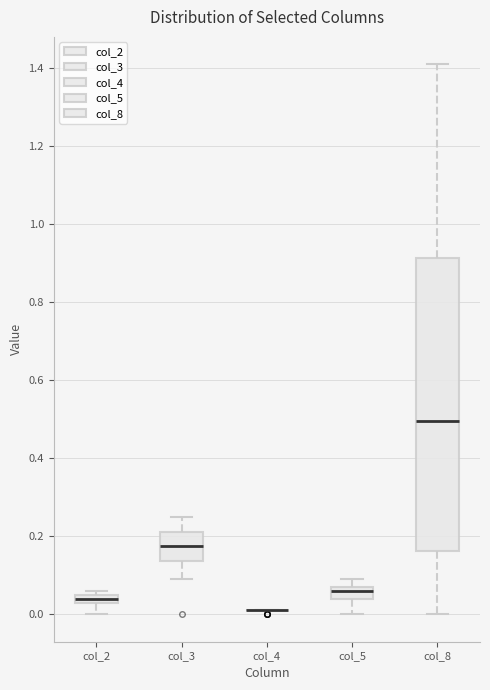

Where does the median line of the box for col_5 sit on the y-axis? The values are not printed on the chart, so give them approximately, as read against the axis.

0.06